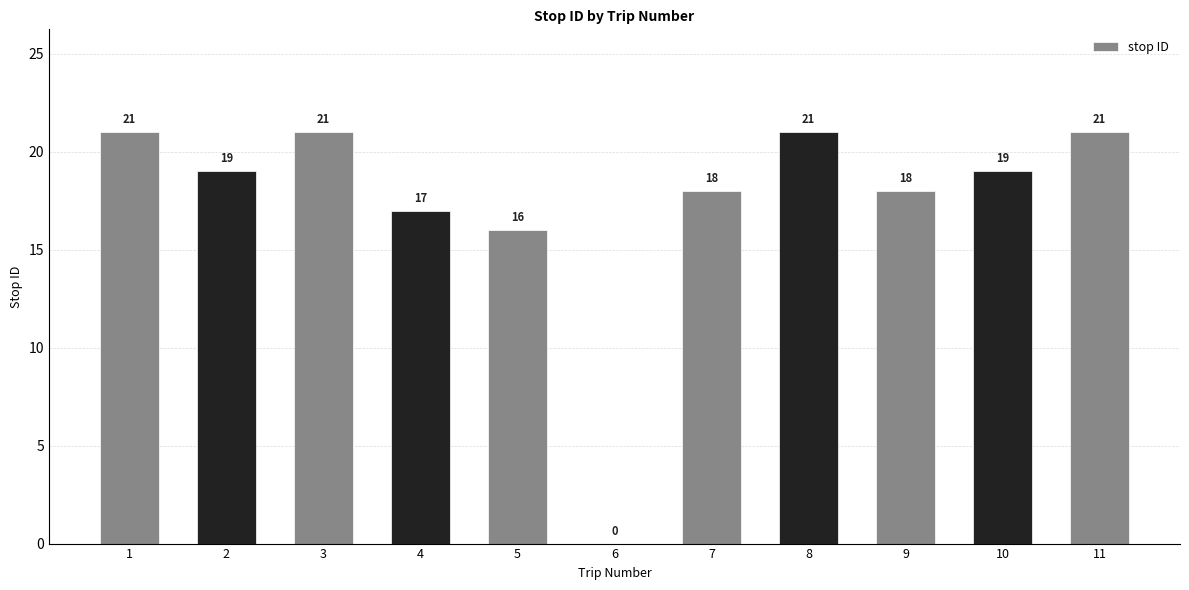

What is the sum of the values at 7 and 9?

36